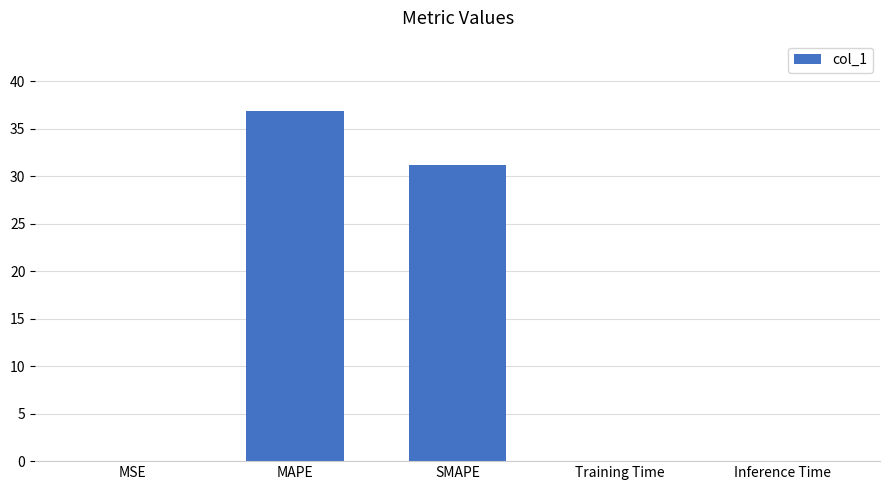

What is the change in value from SMAPE to Training Time?

-31.1